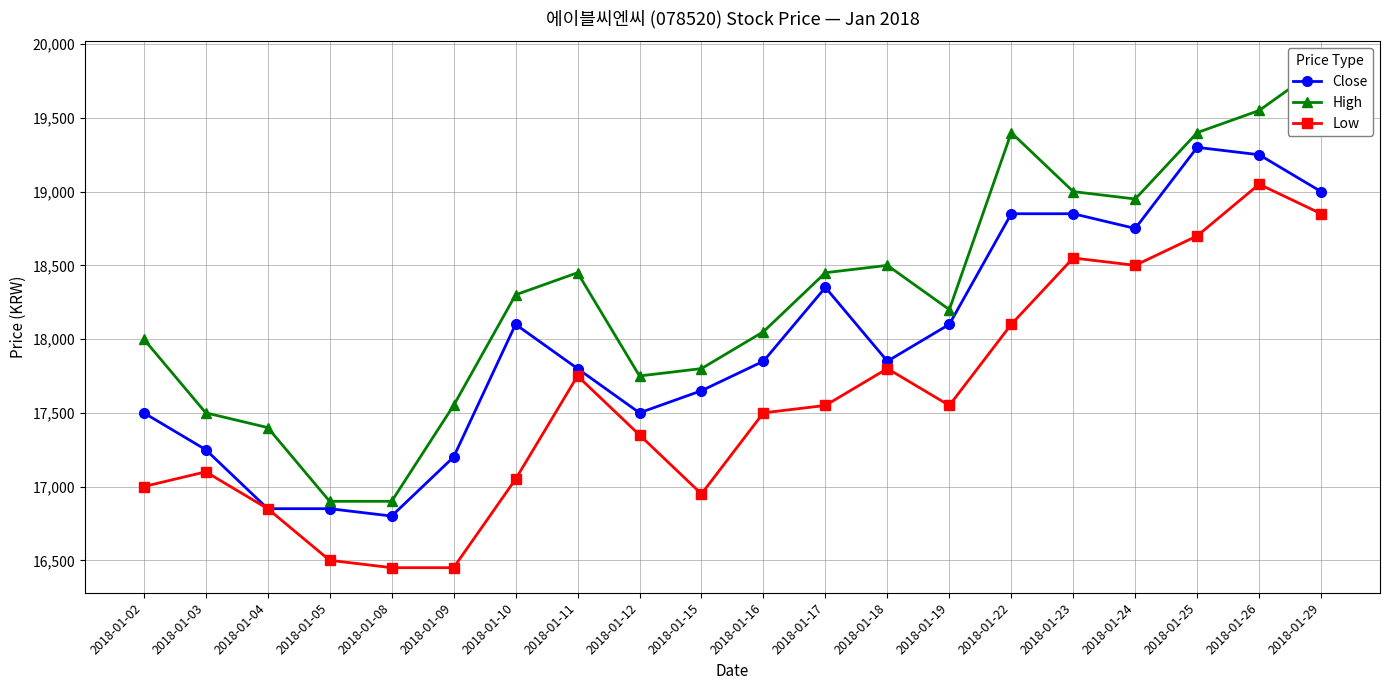

The Close series shows 5377 at 2018-01-16. True or false?

False